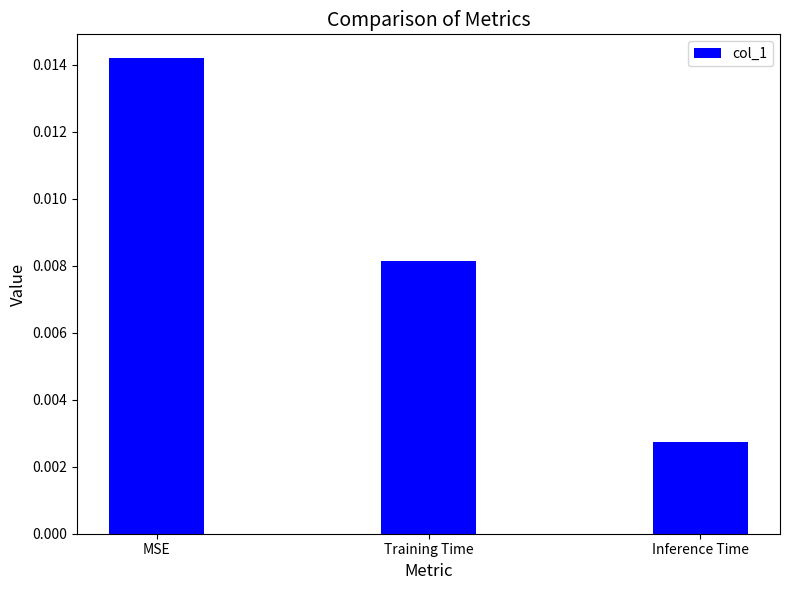

Rank the categories by value from highest to lowest.

MSE, Training Time, Inference Time